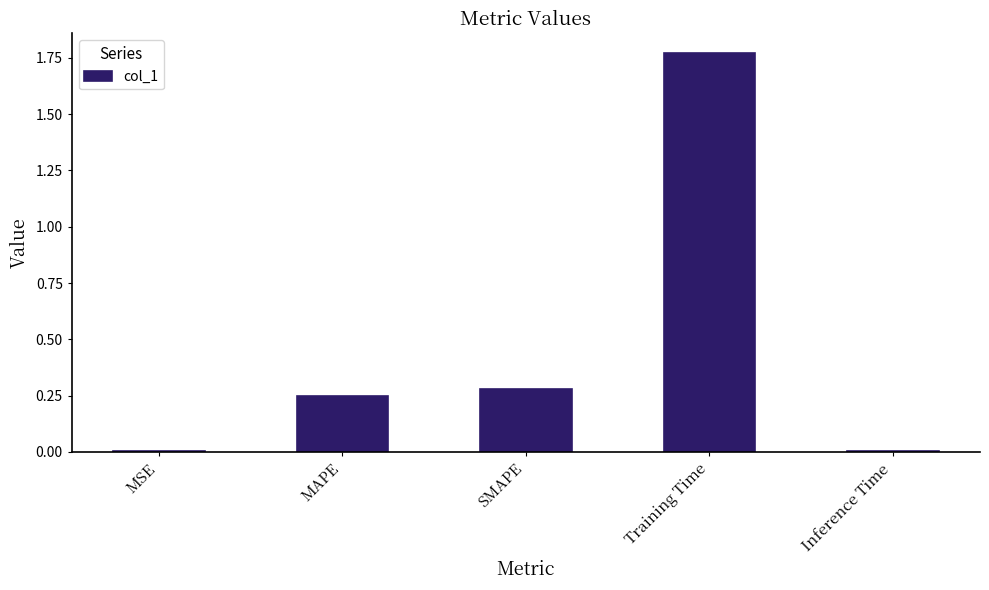

What is the sum of all values?

2.3